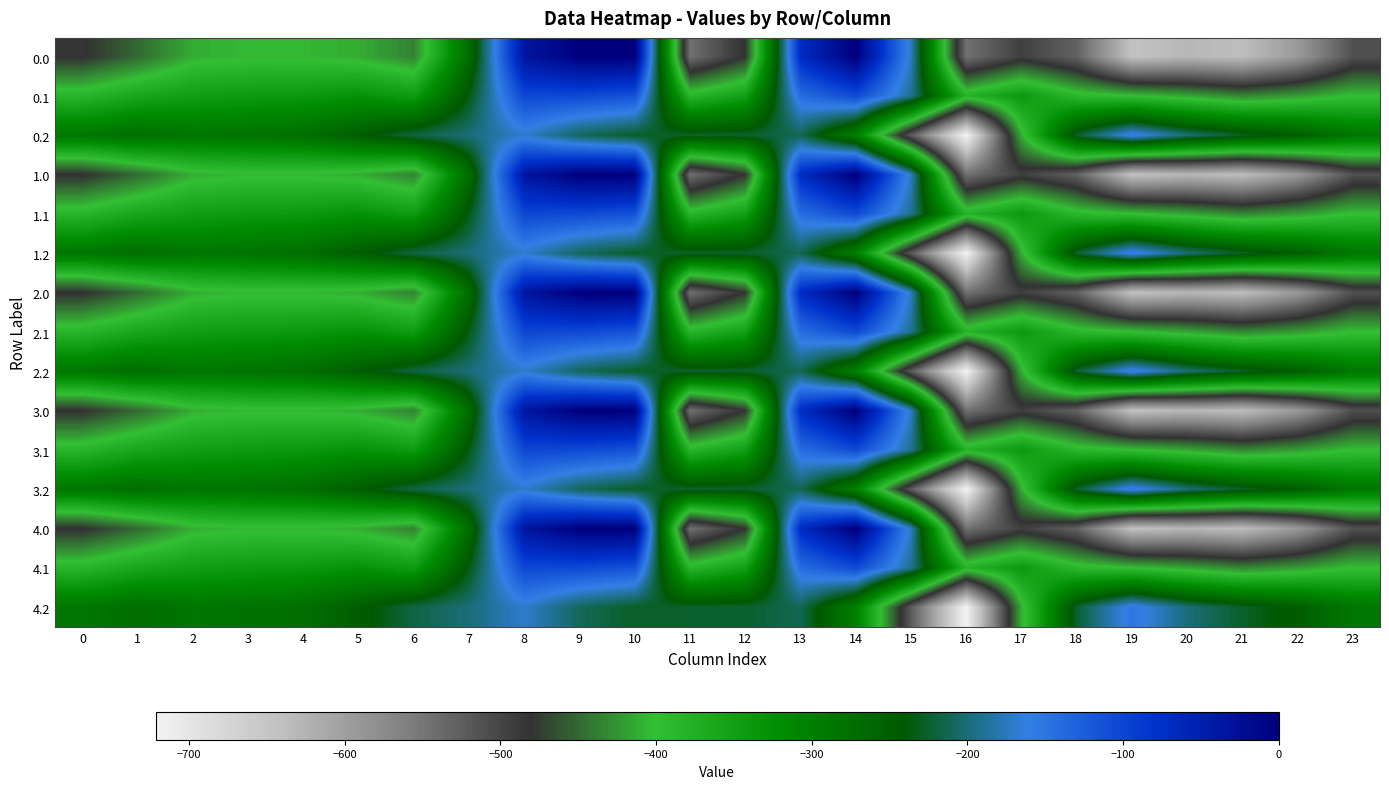

Reading left to right, extract all data points from this chart.

0.0: 0=-482.0	1=-449.5	2=-410.3	3=-404.4	4=-404.9	5=-410.8	6=-435.0	7=-270.7	8=-35.0	9=0.0	10=0.0	11=-544.3	12=-477.2	13=-70.2	14=-0.3	15=-172.8	16=-545.4	17=-493.8	18=-529.6	19=-644.5	20=-629.9	21=-638.4	22=-592.3	23=-511.3
0.1: 0=-384.6	1=-361.1	2=-347.9	3=-342.7	4=-339.6	5=-329.5	6=-345.2	7=-234.9	8=-102.3	9=-104.8	10=-114.0	11=-384.7	12=-350.8	13=-141.2	14=-105.5	15=-190.4	16=-380.5	17=-340.1	18=-388.5	19=-399.7	20=-414.5	21=-432.4	22=-419.9	23=-399.4
0.2: 0=-287.1	1=-272.7	2=-285.5	3=-281.0	4=-274.4	5=-248.1	6=-216.4	7=-199.0	8=-169.5	9=-209.6	10=-228.0	11=-225.2	12=-224.3	13=-212.2	14=-301.9	15=-522.2	16=-721.2	17=-409.5	18=-223.1	19=-151.1	20=-199.2	21=-226.4	22=-247.4	23=-287.5
1.0: 0=-482.0	1=-449.5	2=-410.3	3=-404.4	4=-404.9	5=-410.8	6=-435.0	7=-270.7	8=-35.0	9=0.0	10=0.0	11=-544.3	12=-477.2	13=-70.2	14=-0.3	15=-172.8	16=-545.4	17=-493.8	18=-529.6	19=-644.5	20=-629.9	21=-638.4	22=-592.3	23=-511.3
1.1: 0=-384.6	1=-361.1	2=-347.9	3=-342.7	4=-339.6	5=-329.5	6=-345.2	7=-234.9	8=-102.3	9=-104.8	10=-114.0	11=-384.7	12=-350.8	13=-141.2	14=-105.5	15=-190.4	16=-380.5	17=-340.1	18=-388.5	19=-399.7	20=-414.5	21=-432.4	22=-419.9	23=-399.4
1.2: 0=-287.1	1=-272.7	2=-285.5	3=-281.0	4=-274.4	5=-248.1	6=-216.4	7=-199.0	8=-169.5	9=-209.6	10=-228.0	11=-225.2	12=-224.3	13=-212.2	14=-301.9	15=-522.2	16=-721.2	17=-409.5	18=-223.1	19=-151.1	20=-199.2	21=-226.4	22=-247.4	23=-287.5
2.0: 0=-482.0	1=-449.5	2=-410.3	3=-404.4	4=-404.9	5=-410.8	6=-435.0	7=-270.7	8=-35.0	9=0.0	10=0.0	11=-544.3	12=-477.2	13=-70.2	14=-0.3	15=-172.8	16=-545.4	17=-493.8	18=-529.6	19=-644.5	20=-629.9	21=-638.4	22=-592.3	23=-511.3
2.1: 0=-384.6	1=-361.1	2=-347.9	3=-342.7	4=-339.6	5=-329.5	6=-345.2	7=-234.9	8=-102.3	9=-104.8	10=-114.0	11=-384.7	12=-350.8	13=-141.2	14=-105.5	15=-190.4	16=-380.5	17=-340.1	18=-388.5	19=-399.7	20=-414.5	21=-432.4	22=-419.9	23=-399.4
2.2: 0=-287.1	1=-272.7	2=-285.5	3=-281.0	4=-274.4	5=-248.1	6=-216.4	7=-199.0	8=-169.5	9=-209.6	10=-228.0	11=-225.2	12=-224.3	13=-212.2	14=-301.9	15=-522.2	16=-721.2	17=-409.5	18=-223.1	19=-151.1	20=-199.2	21=-226.4	22=-247.4	23=-287.5
3.0: 0=-482.0	1=-449.5	2=-410.3	3=-404.4	4=-404.9	5=-410.8	6=-435.0	7=-270.7	8=-35.0	9=0.0	10=0.0	11=-544.3	12=-477.2	13=-70.2	14=-0.3	15=-172.8	16=-545.4	17=-493.8	18=-529.6	19=-644.5	20=-629.9	21=-638.4	22=-592.3	23=-511.3
3.1: 0=-384.6	1=-361.1	2=-347.9	3=-342.7	4=-339.6	5=-329.5	6=-345.2	7=-234.9	8=-102.3	9=-104.8	10=-114.0	11=-384.7	12=-350.8	13=-141.2	14=-105.5	15=-190.4	16=-380.5	17=-340.1	18=-388.5	19=-399.7	20=-414.5	21=-432.4	22=-419.9	23=-399.4
3.2: 0=-287.1	1=-272.7	2=-285.5	3=-281.0	4=-274.4	5=-248.1	6=-216.4	7=-199.0	8=-169.5	9=-209.6	10=-228.0	11=-225.2	12=-224.3	13=-212.2	14=-301.9	15=-522.2	16=-721.2	17=-409.5	18=-223.1	19=-151.1	20=-199.2	21=-226.4	22=-247.4	23=-287.5
4.0: 0=-482.0	1=-449.5	2=-410.3	3=-404.4	4=-404.9	5=-410.8	6=-435.0	7=-270.7	8=-35.0	9=0.0	10=0.0	11=-544.3	12=-477.2	13=-70.2	14=-0.3	15=-172.8	16=-545.4	17=-493.8	18=-529.6	19=-644.5	20=-629.9	21=-638.4	22=-592.3	23=-511.3
4.1: 0=-384.6	1=-361.1	2=-347.9	3=-342.7	4=-339.6	5=-329.5	6=-345.2	7=-234.9	8=-102.3	9=-104.8	10=-114.0	11=-384.7	12=-350.8	13=-141.2	14=-105.5	15=-190.4	16=-380.5	17=-340.1	18=-388.5	19=-399.7	20=-414.5	21=-432.4	22=-419.9	23=-399.4
4.2: 0=-287.1	1=-272.7	2=-285.5	3=-281.0	4=-274.4	5=-248.1	6=-216.4	7=-199.0	8=-169.5	9=-209.6	10=-228.0	11=-225.2	12=-224.3	13=-212.2	14=-301.9	15=-522.2	16=-721.2	17=-409.5	18=-223.1	19=-151.1	20=-199.2	21=-226.4	22=-247.4	23=-287.5